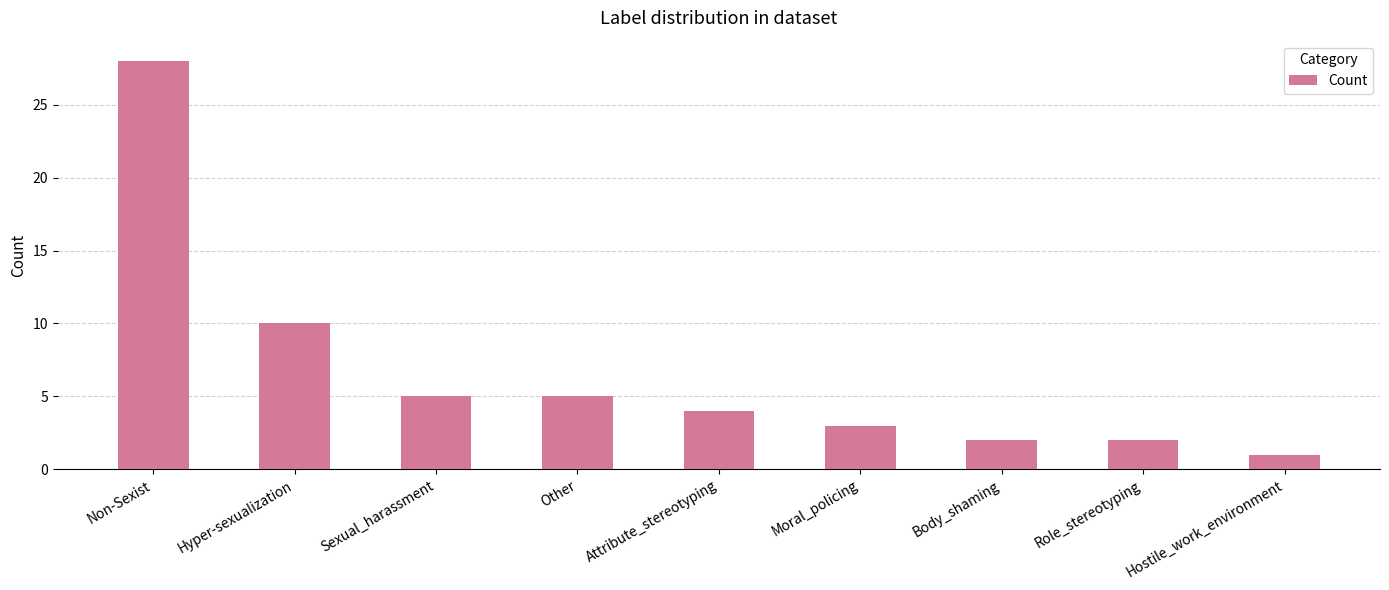

What is the ratio of the value at Moral_policing to the value at Role_stereotyping?

1.5